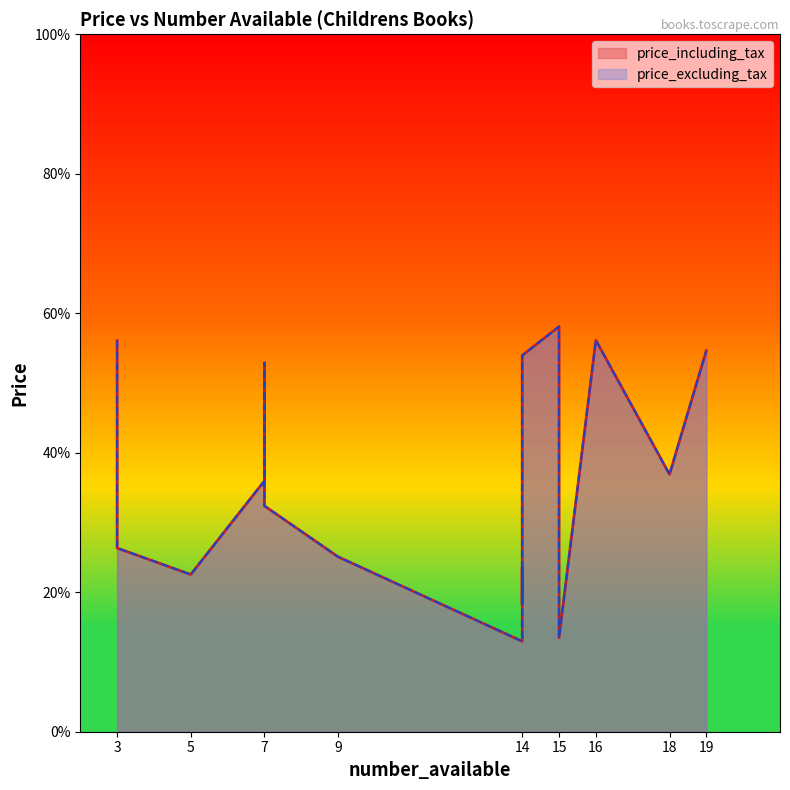

What are all the series names shown in the legend?

price_including_tax, price_excluding_tax